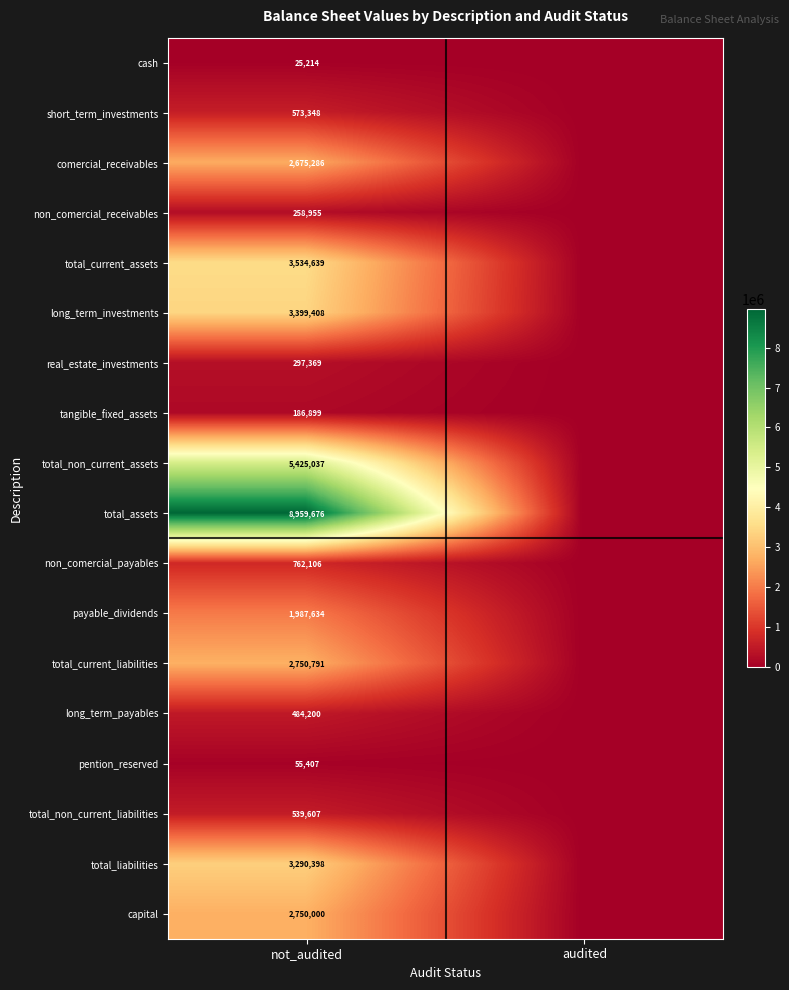

Is it true that cash equals 9551 at not_audited?

False